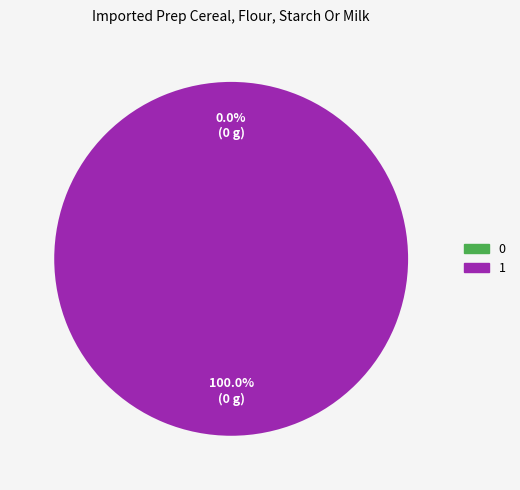

To the nearest percent, what portion does 1 represent?

100%